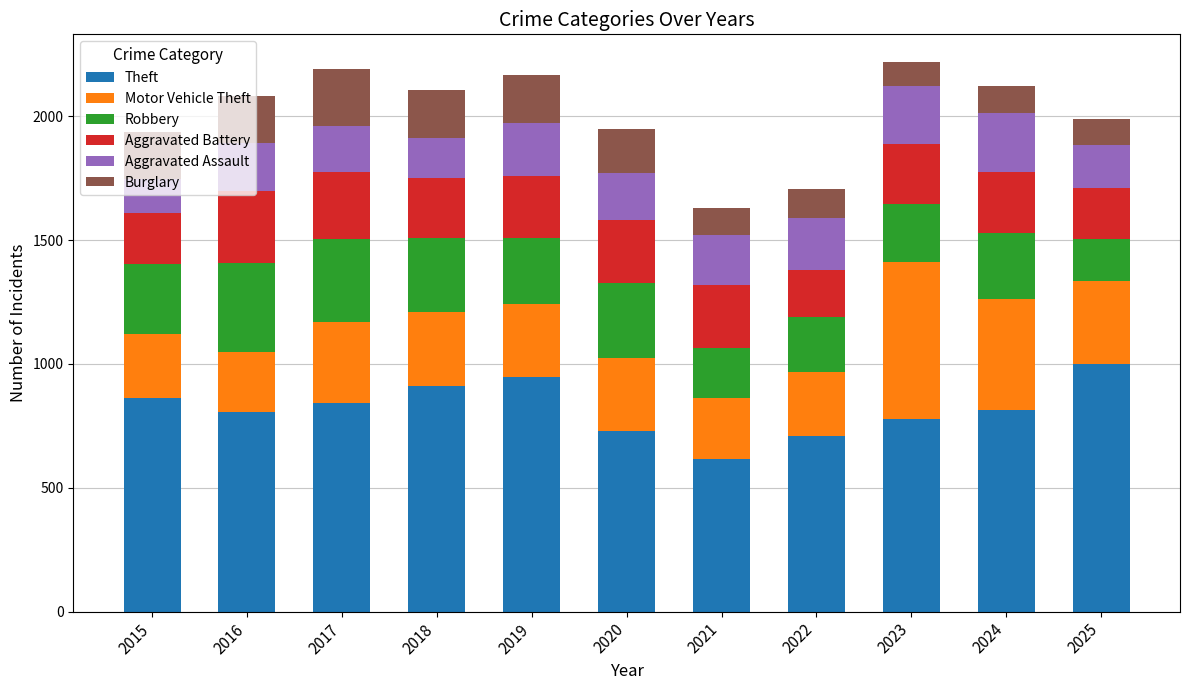

What is the lowest value of the Theft series?

618